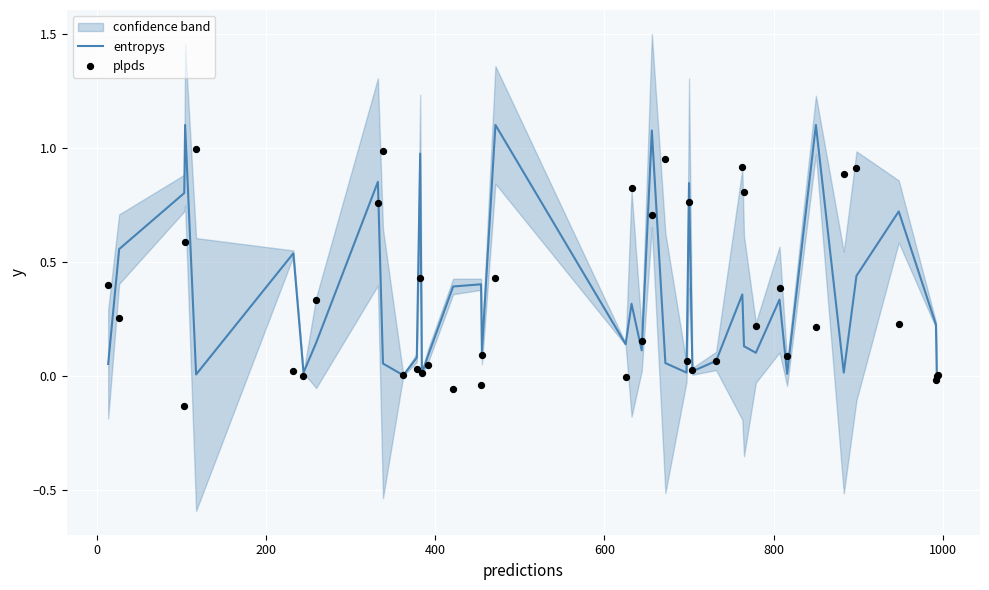

What are all the series names shown in the legend?

entropys, plpds